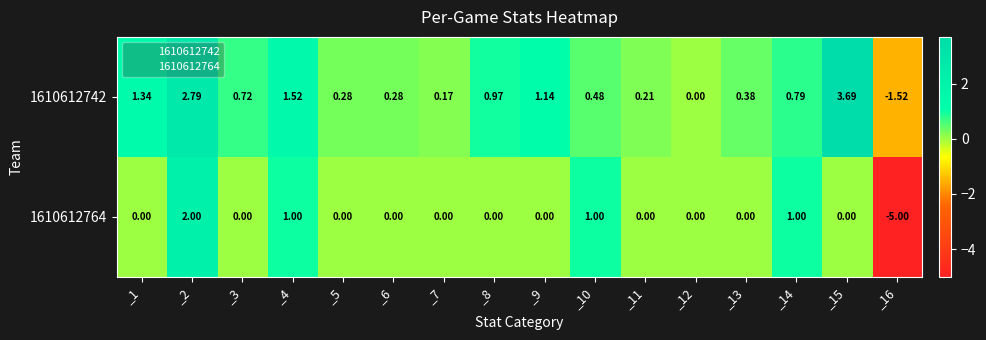

Is the value of 1610612742 at _10 greater than the value of 1610612764 at _12?

Yes